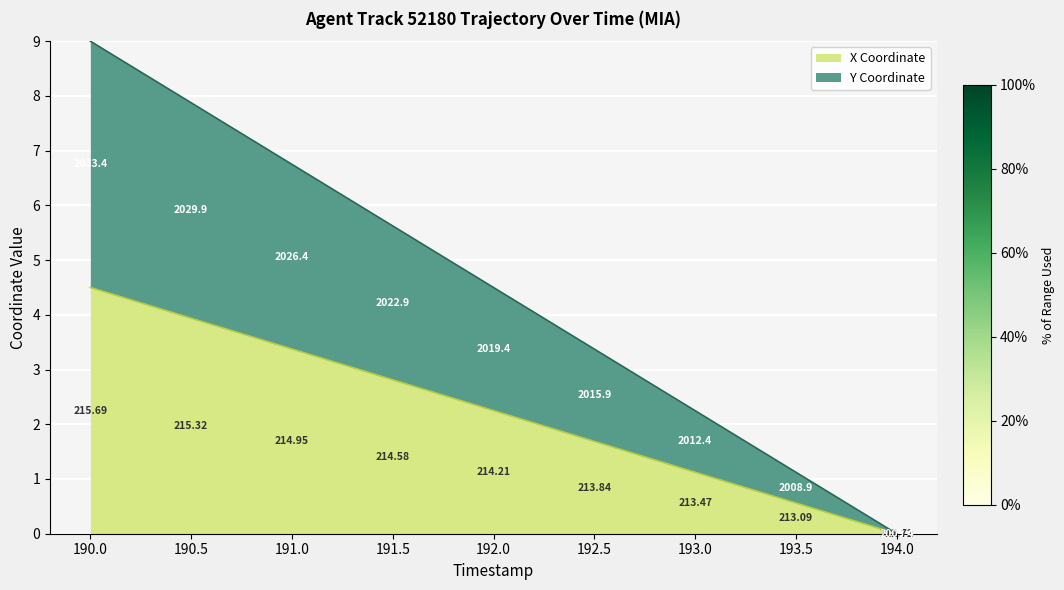

At which category is the sum across all series the highest?

190.0